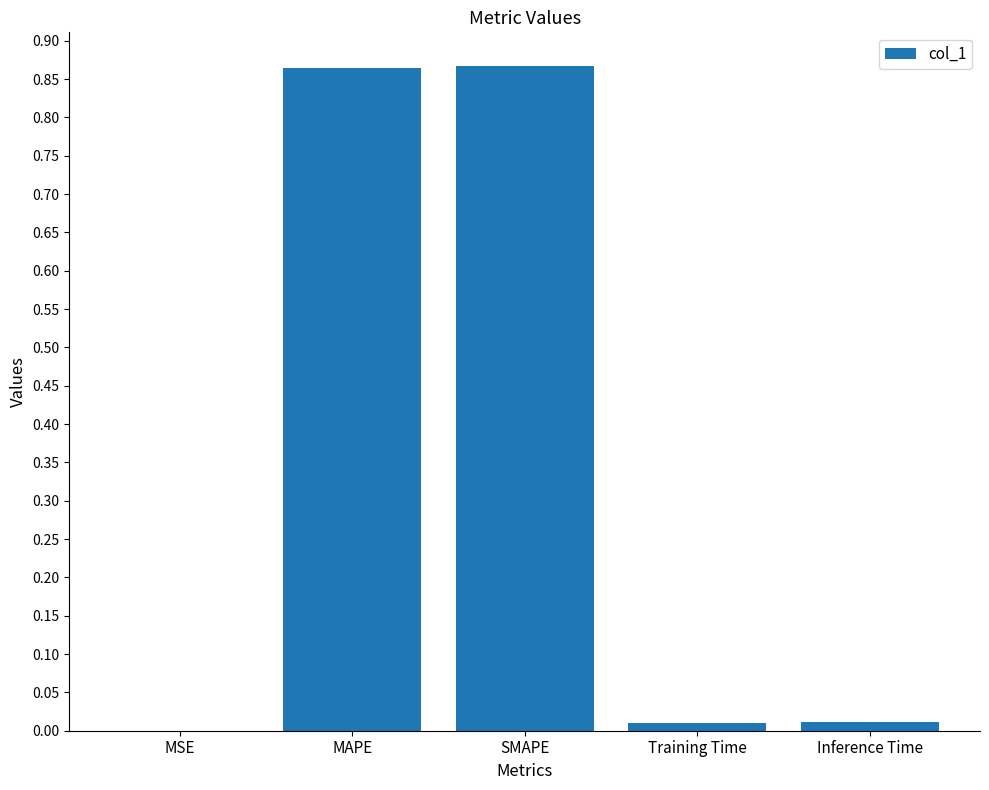

What is the average value?

0.4